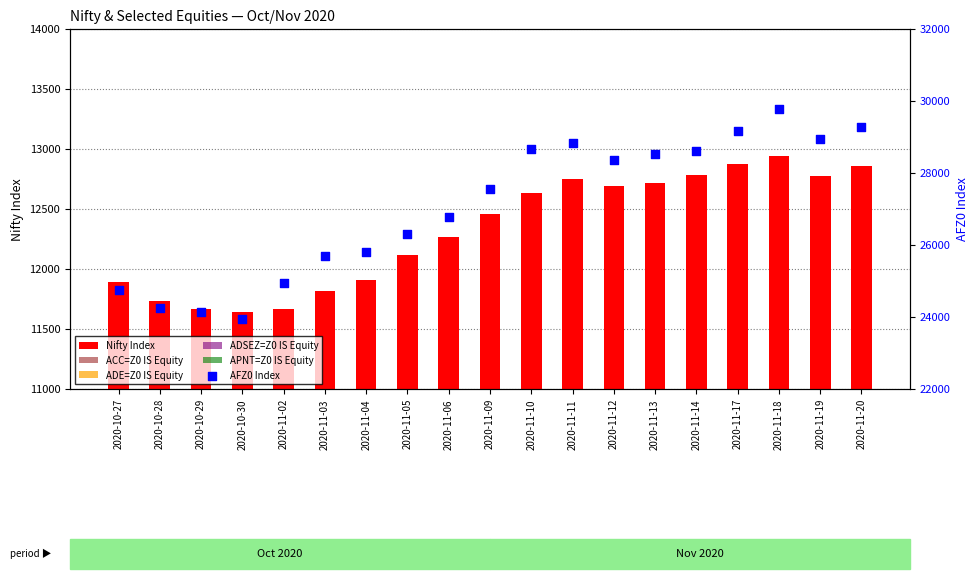

At how many categories does at least one series exceed 14951?

19